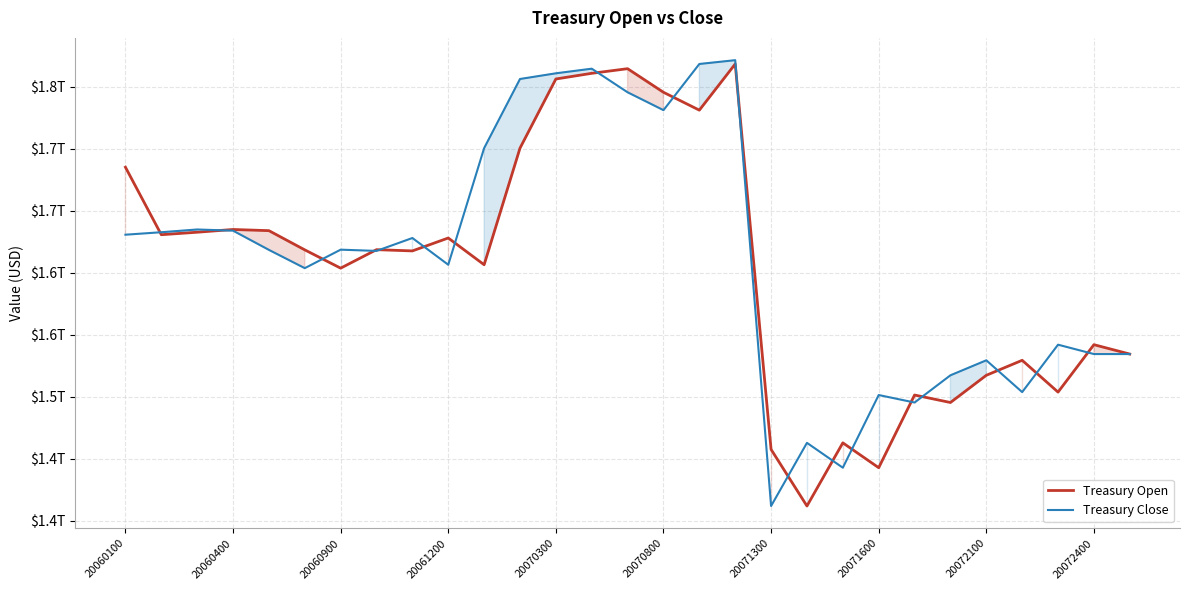

The Treasury Open series shows 1501.7 at 22. True or false?

True